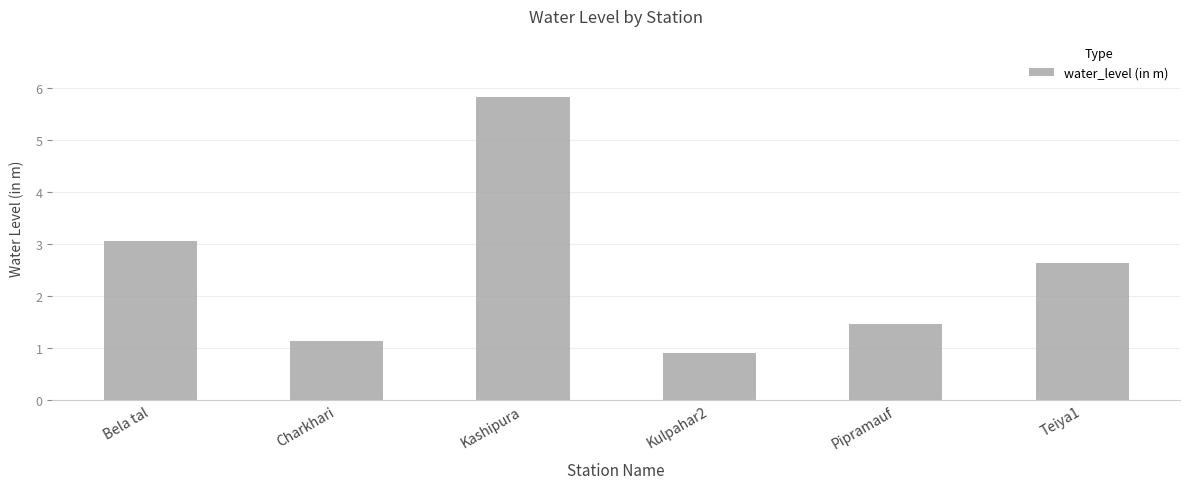

What is the value of the 3rd bar from the left?

5.8